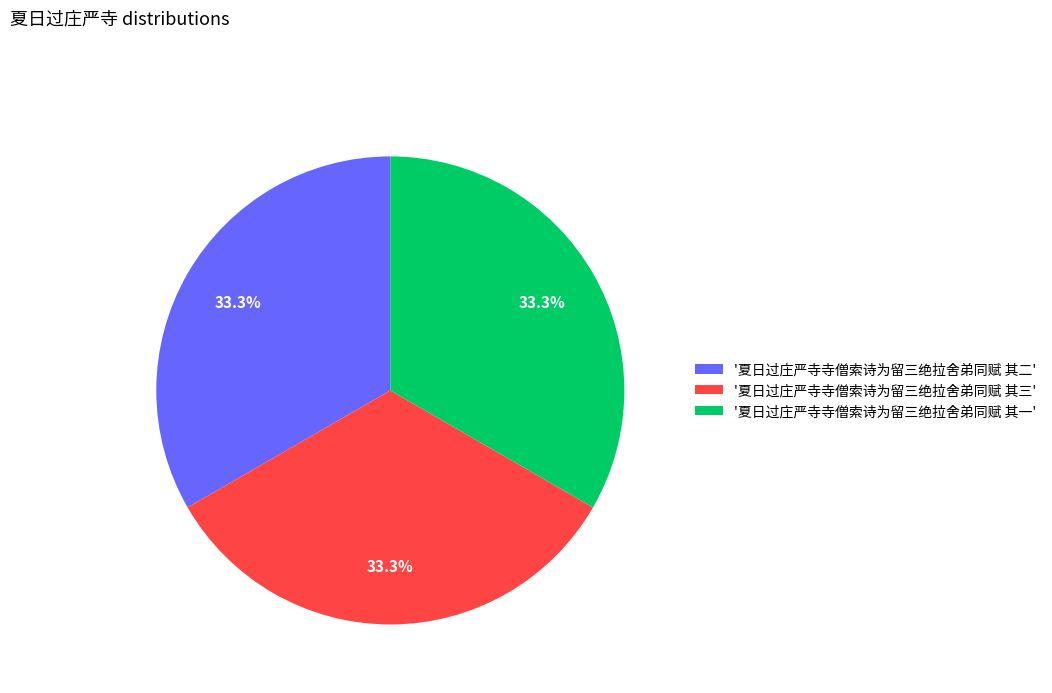

Is there any slice that represents more than half of the pie?

No